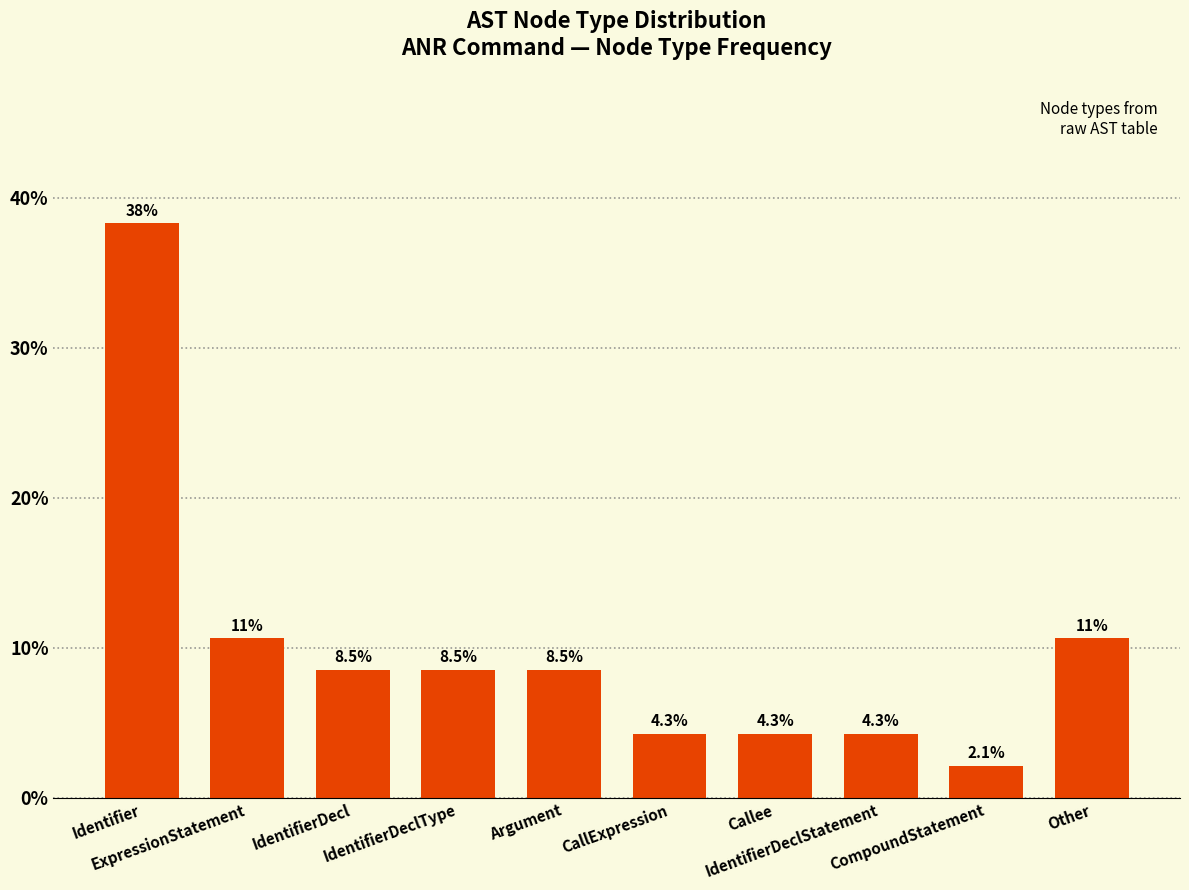

What is the label of the 6th bar from the right?

Argument